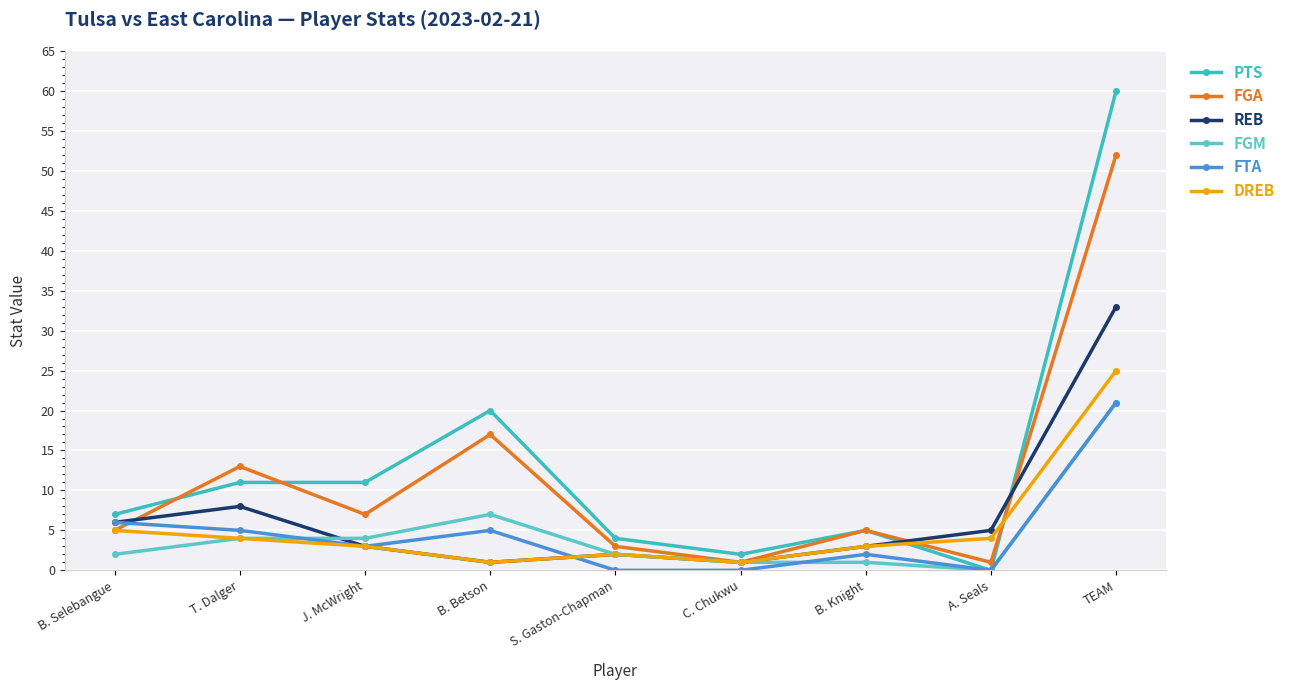

Reading right to left, what are all the values shown in this chart?

PTS: 60	0	5	2	4	20	11	11	7
FGA: 52	1	5	1	3	17	7	13	5
REB: 33	5	3	1	2	1	3	8	6
FGM: 21	0	1	1	2	7	4	4	2
FTA: 21	0	2	0	0	5	3	5	6
DREB: 25	4	3	1	2	1	3	4	5